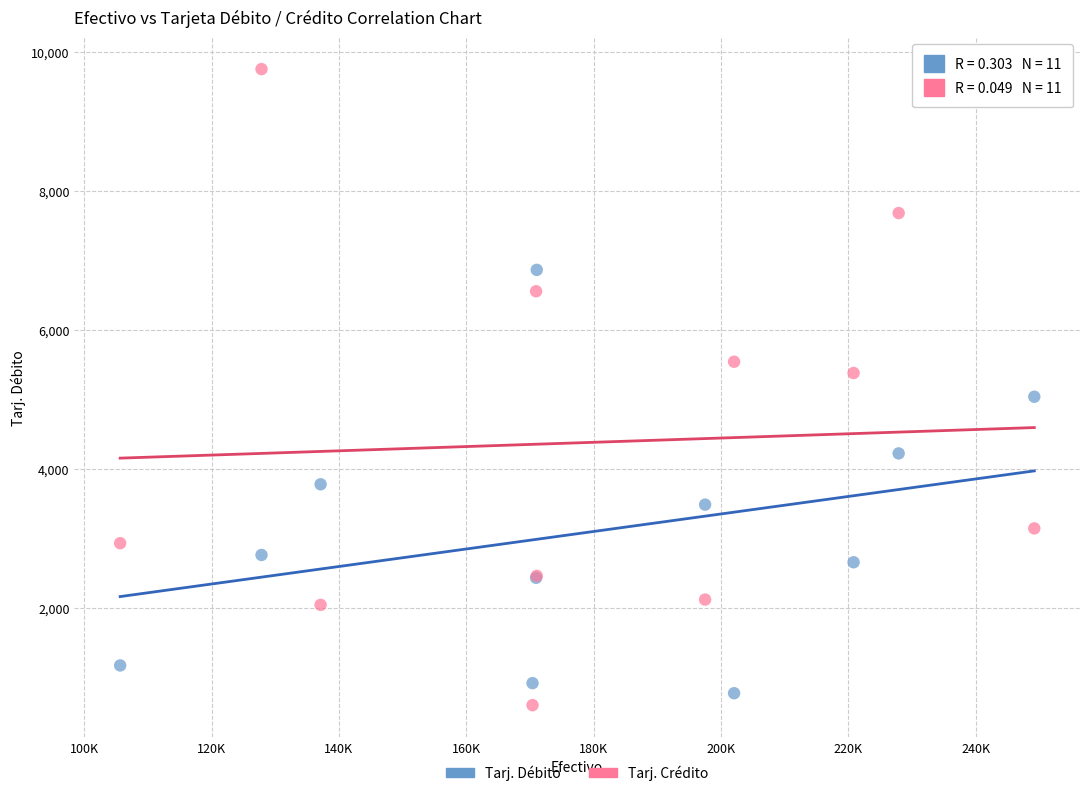

Which series reaches the maximum Y coordinate?

Tarj. Crédito